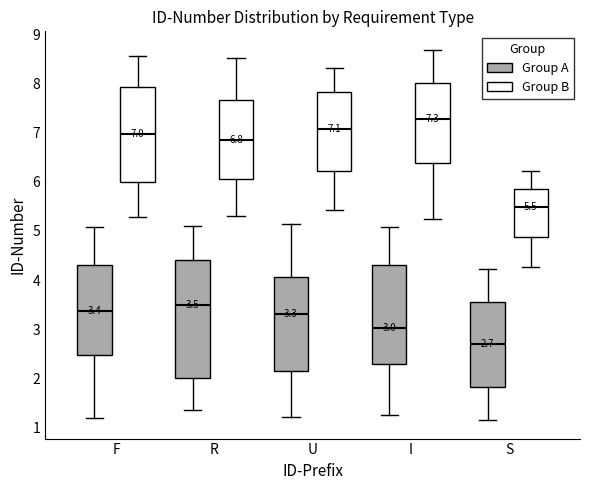

Which box is the tallest, from its lower edge to its upper edge?

R (Group A)